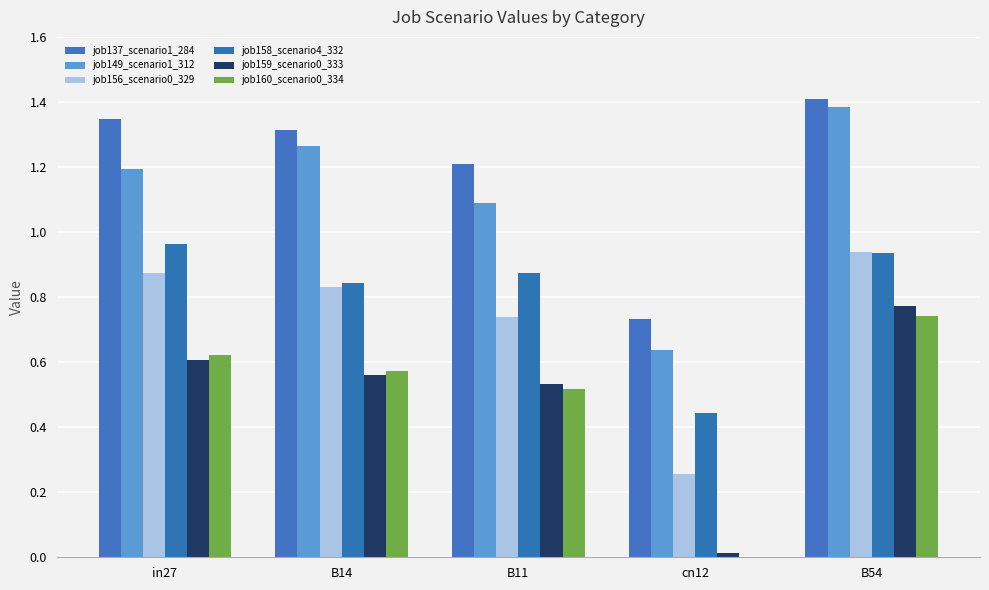

What is the label of the 1st bar from the right?

B54